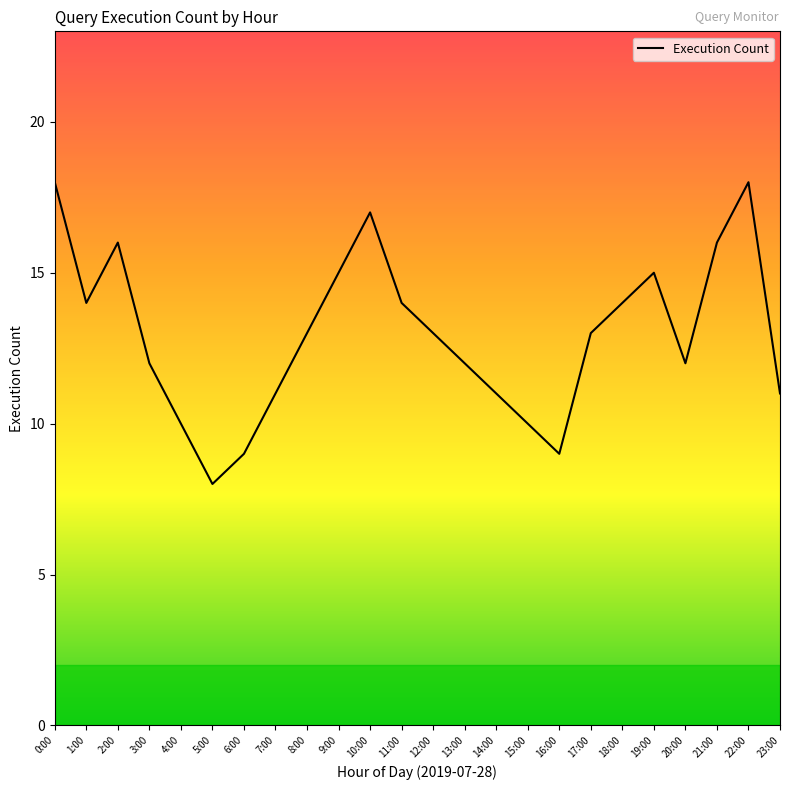

What value does the data have at 5:00?

8